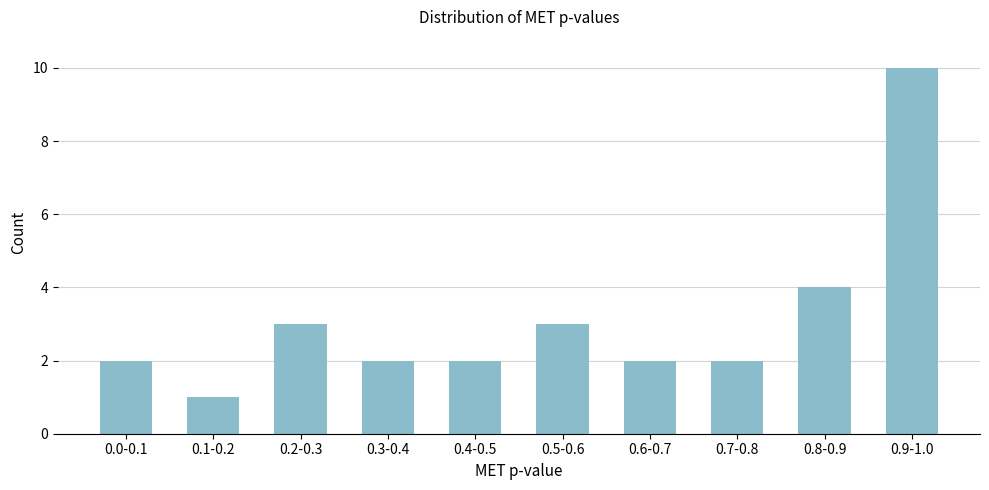

Reading right to left, what are all the values shown in this chart?

0.9-1.0=10	0.8-0.9=4	0.7-0.8=2	0.6-0.7=2	0.5-0.6=3	0.4-0.5=2	0.3-0.4=2	0.2-0.3=3	0.1-0.2=1	0.0-0.1=2